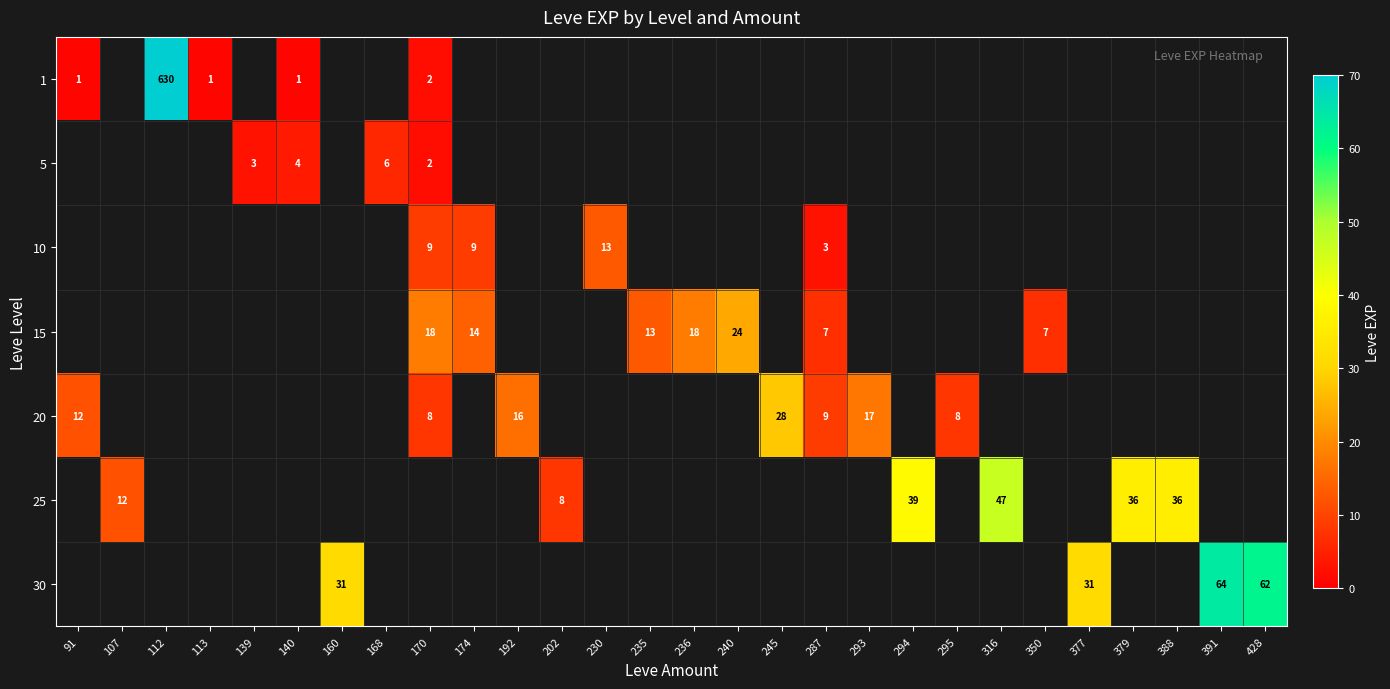

The value of 10 at 287 is 3. True or false?

True